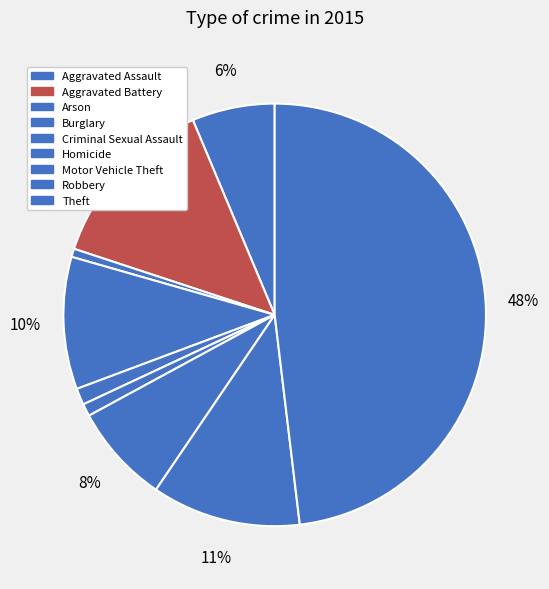

Rank the categories by value from highest to lowest.

Theft, Aggravated Battery, Robbery, Burglary, Motor Vehicle Theft, Aggravated Assault, Criminal Sexual Assault, Homicide, Arson